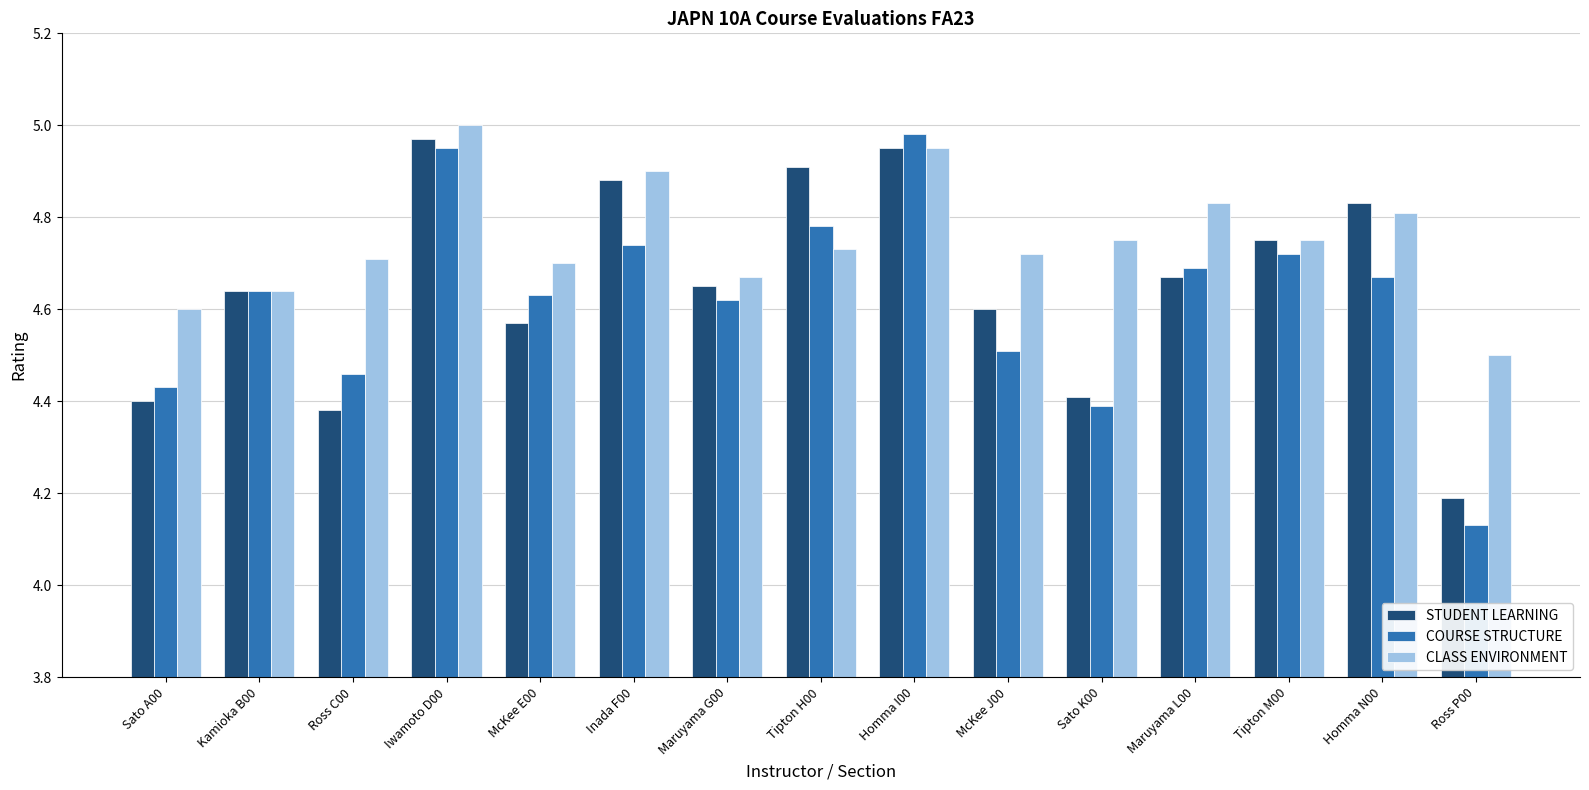

What is the lowest value of the STUDENT LEARNING series?

4.2